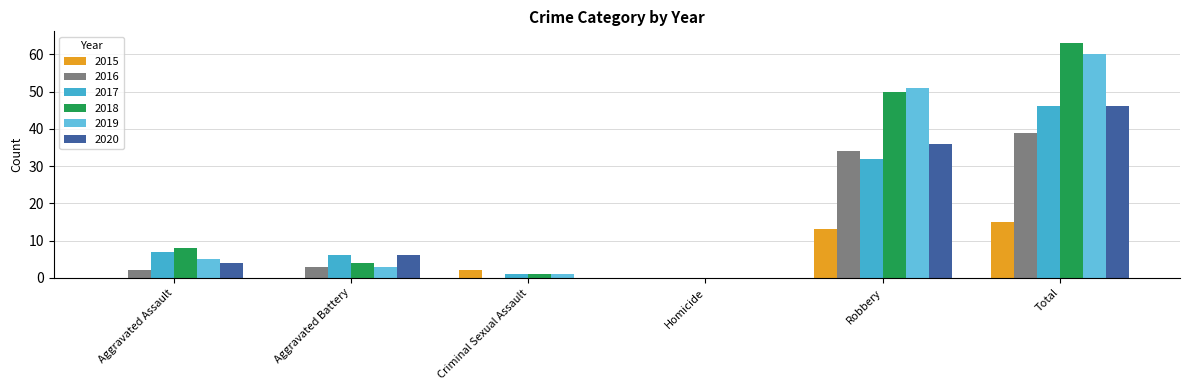

Count the number of data series in this chart.

6